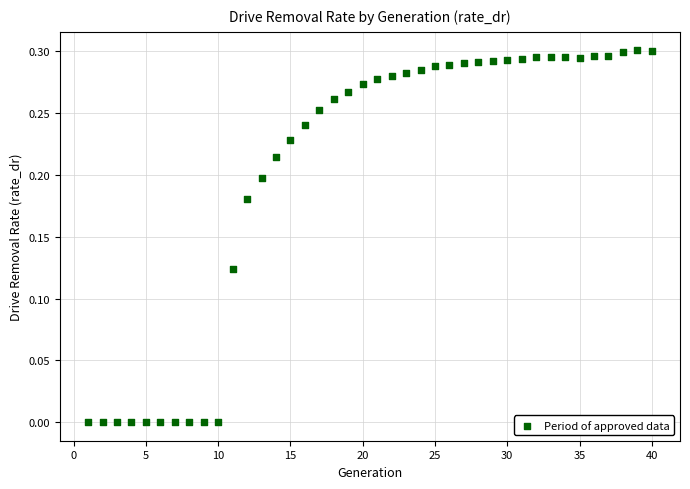

What is the range of X values (max minus min)?

39.0